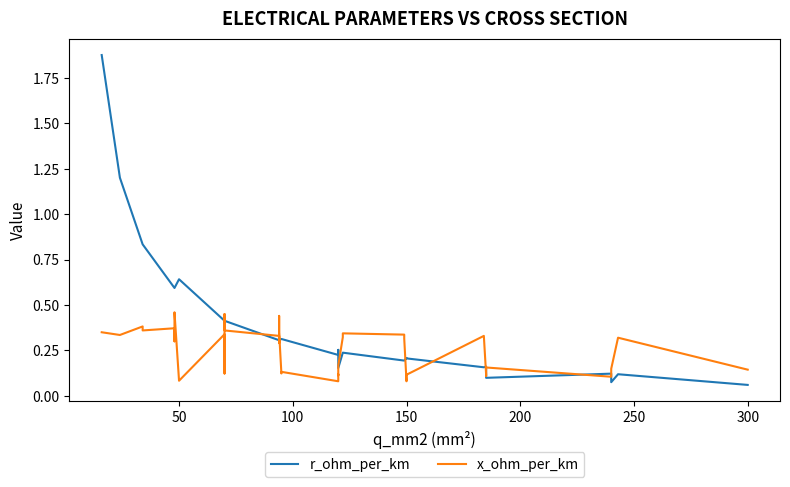

What is the total value across all series at 150?

0.3